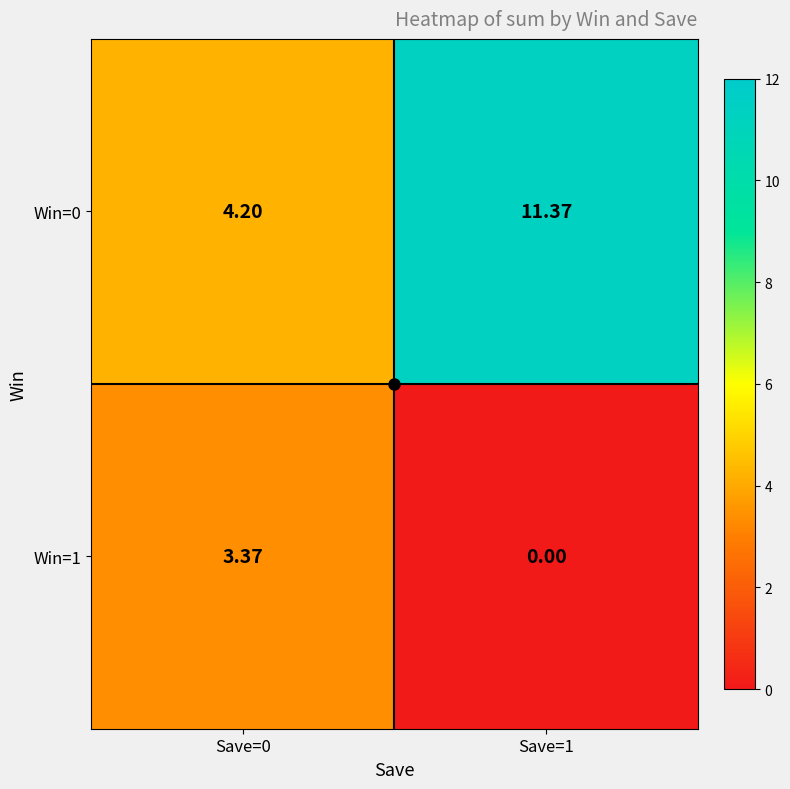

At which category is the sum across all series the highest?

Save=1